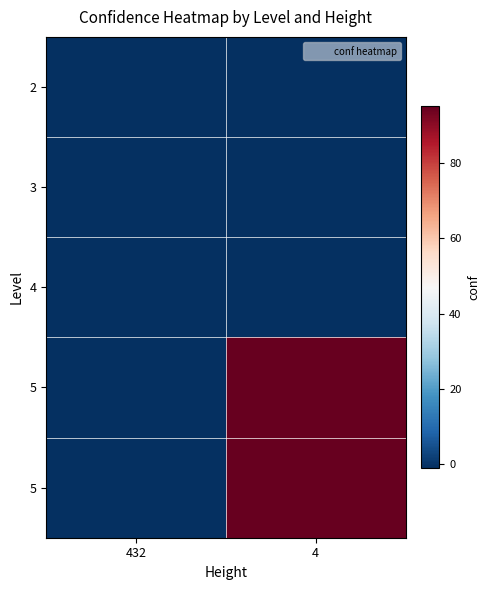

Count the number of data series in this chart.

5